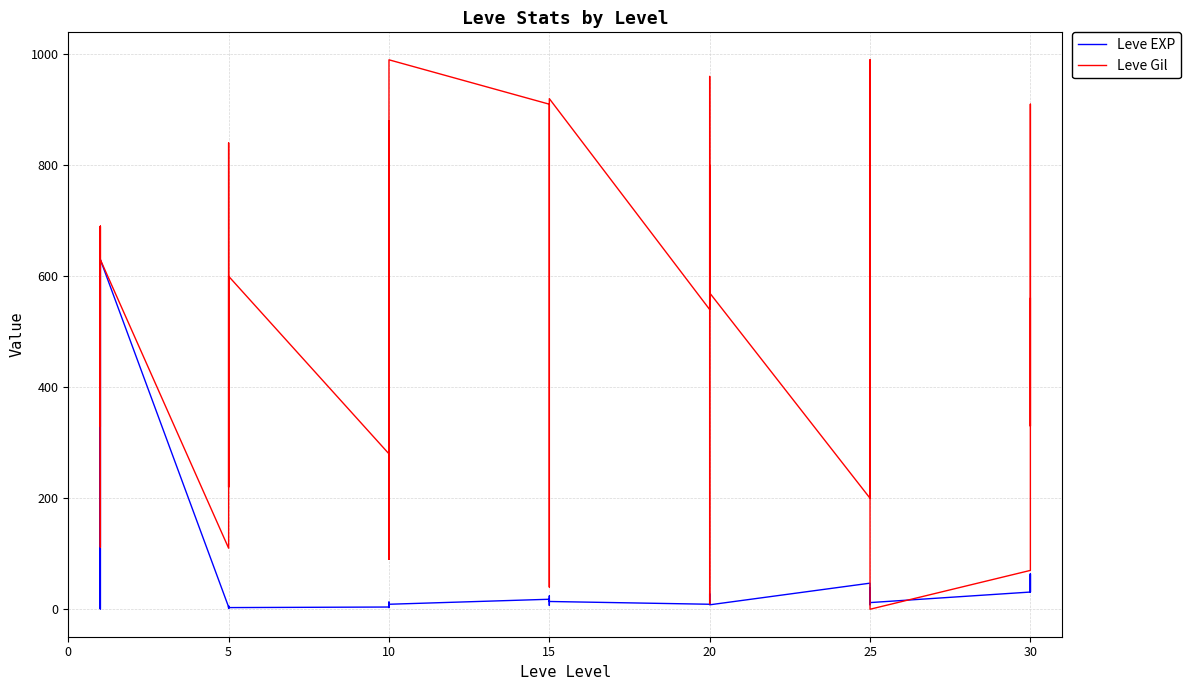

Is this an area chart (filled region under the line)?

No